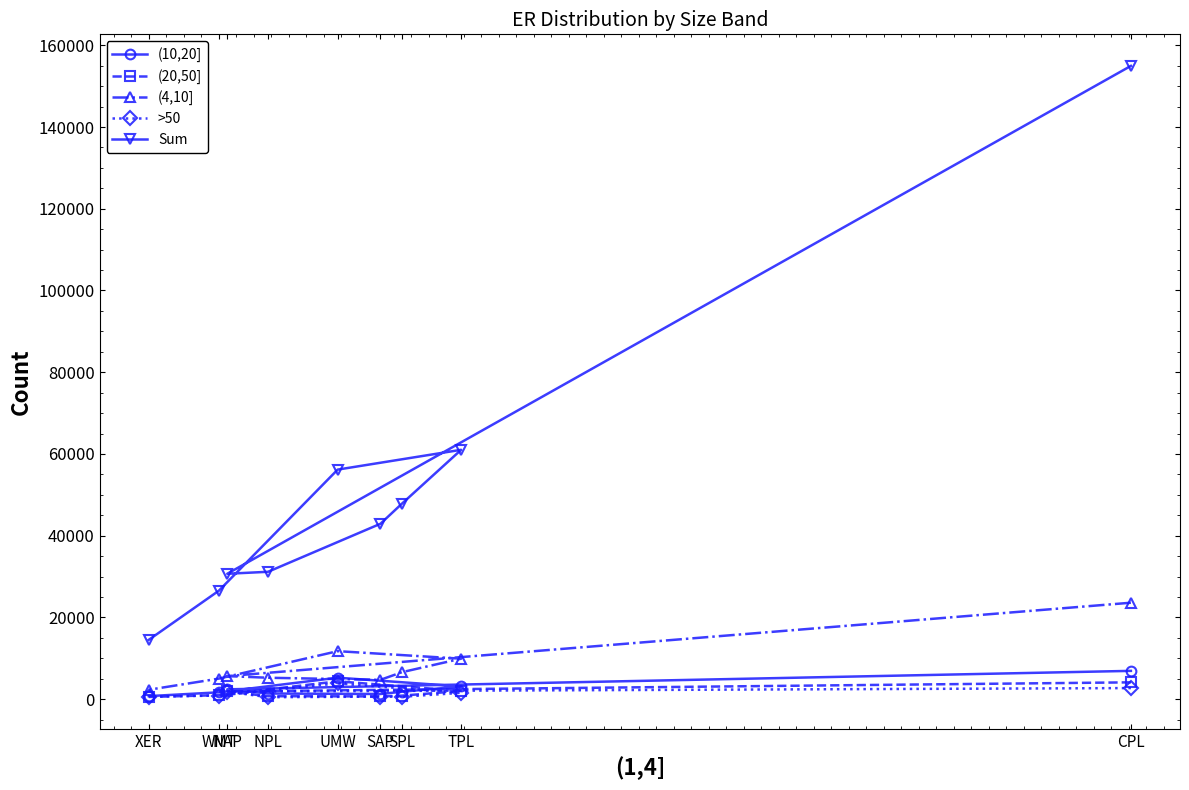

How many interior local peaks does the Sum series have?

1